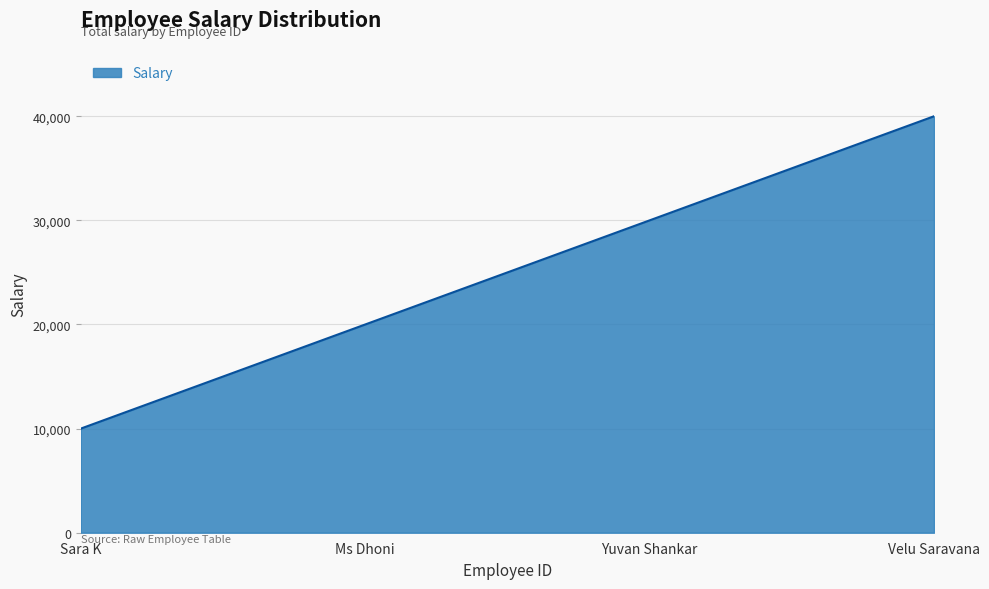

Read the value at Sara K.

10000